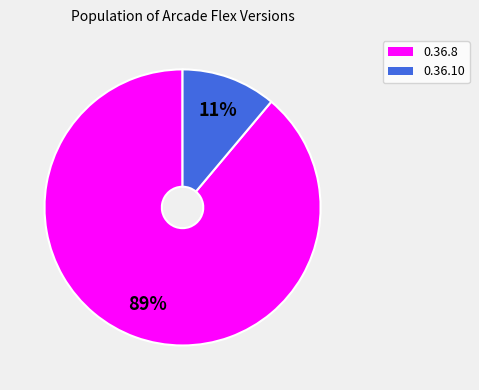

To the nearest percent, what is the difference between the largest and smallest slice percentages?

78%